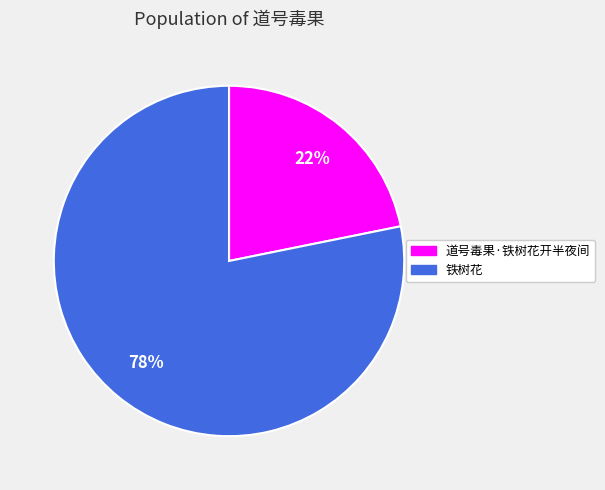

Which slice represents more than half of the pie?

铁树花